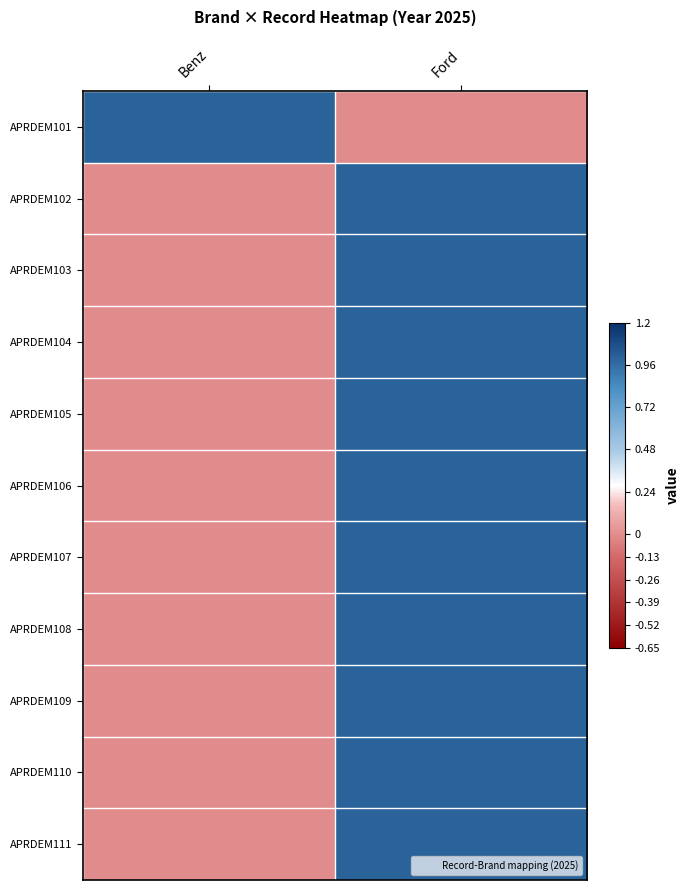

Between Benz and Ford, which is larger?

Benz